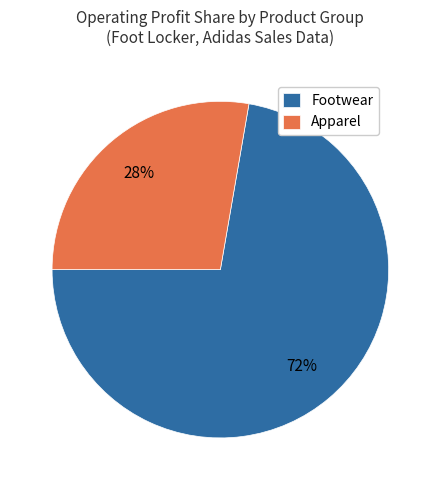

Is there any slice that represents more than half of the pie?

Yes